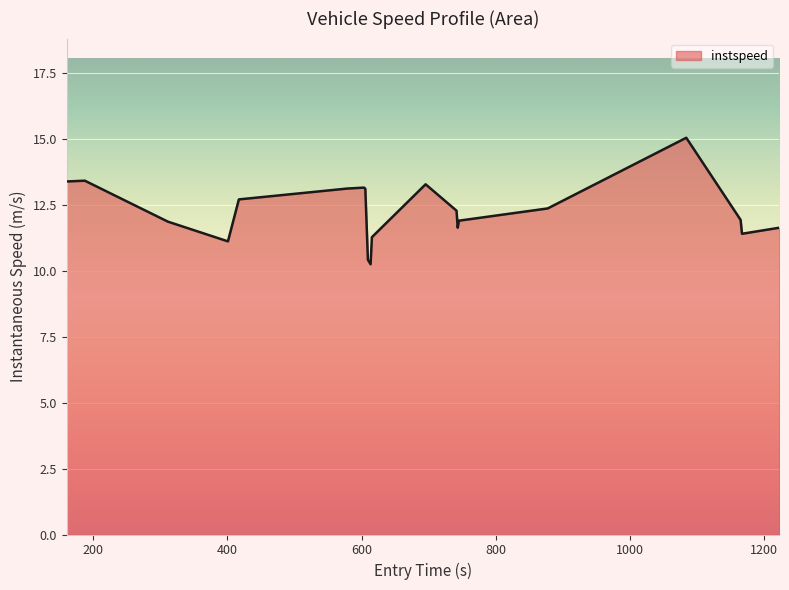

What is the greatest value displayed?

15.1